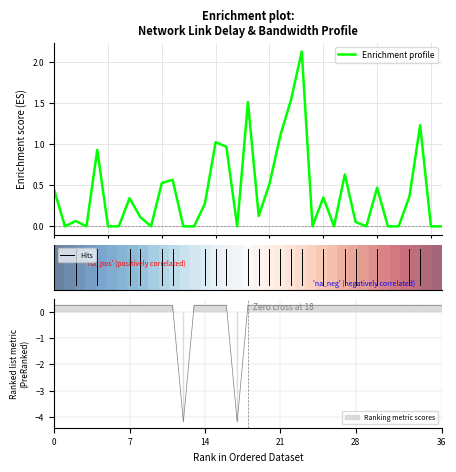

How many data points does each series have?

37